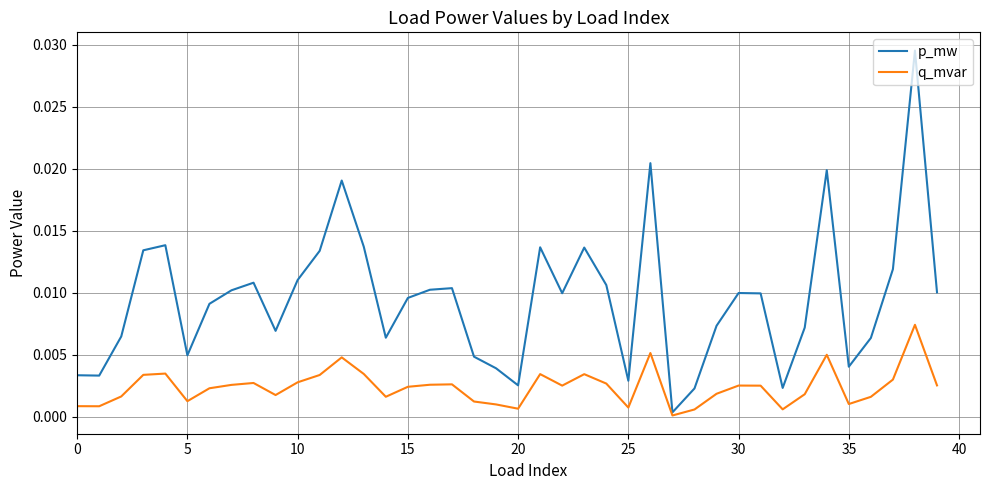

Which series has the largest total across all categories?

p_mw